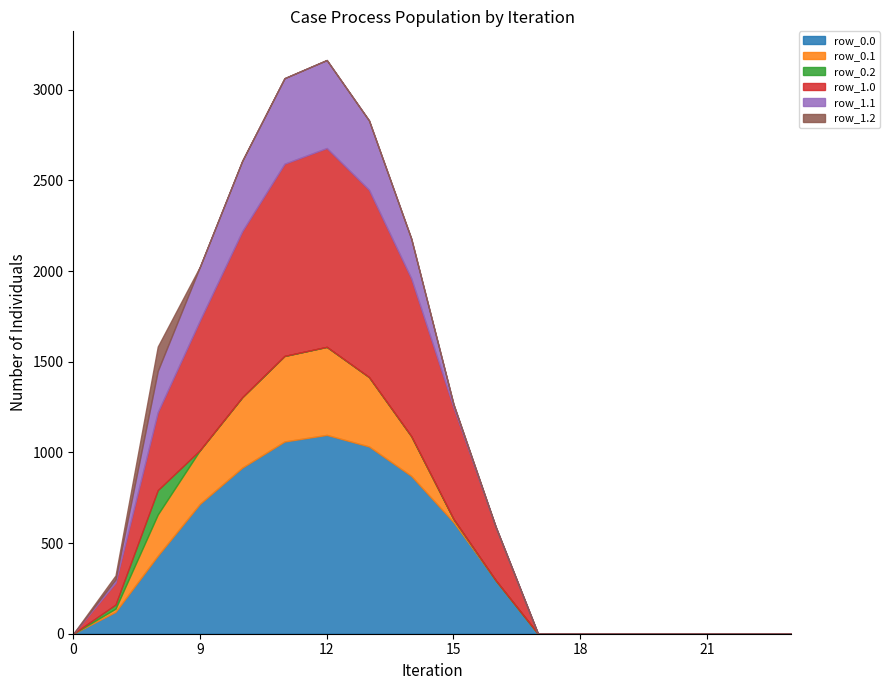

Rank the series at 12 from lowest to highest value.

row_0.2, row_1.2, row_0.1, row_1.1, row_0.0, row_1.0